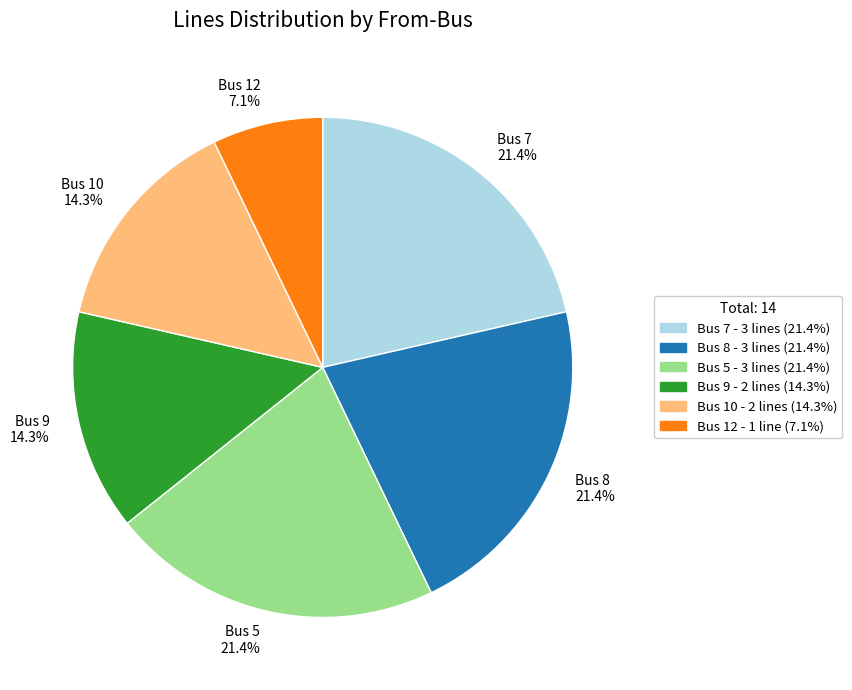

Does any single category account for the majority?

No